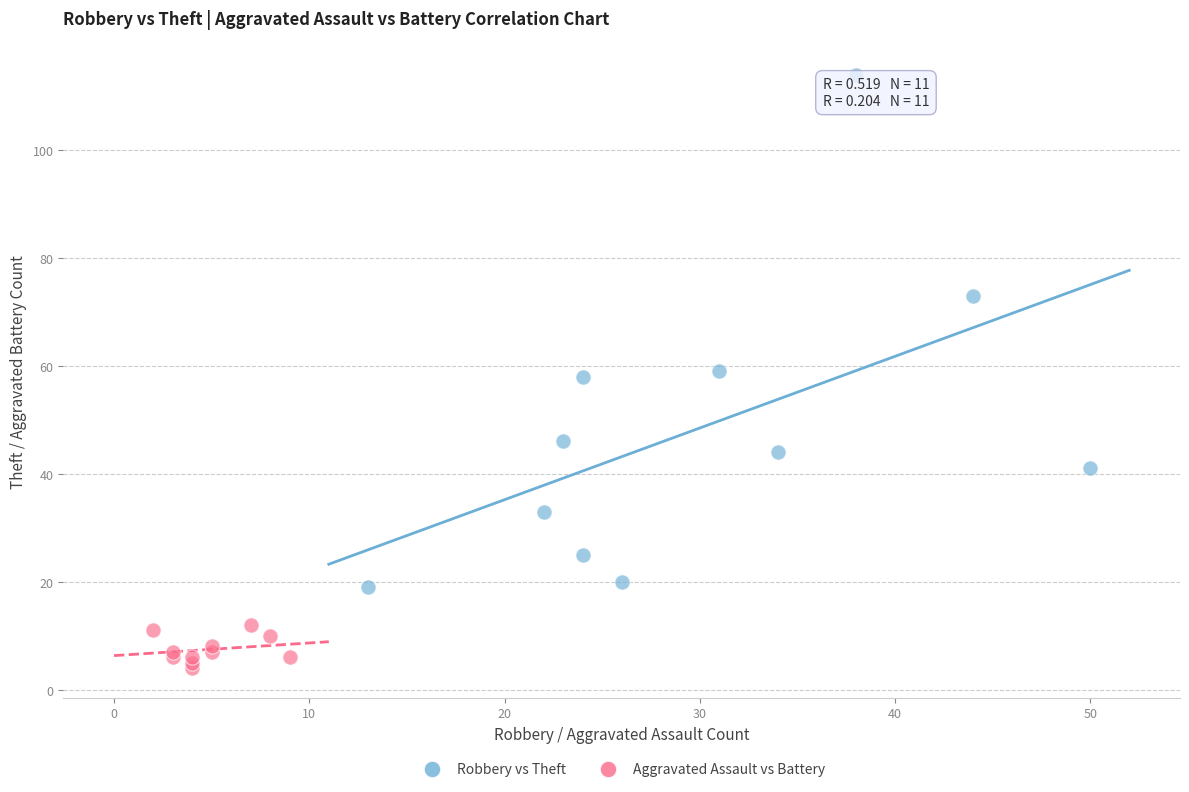

Which series has the widest spread of Y values?

Robbery vs Theft